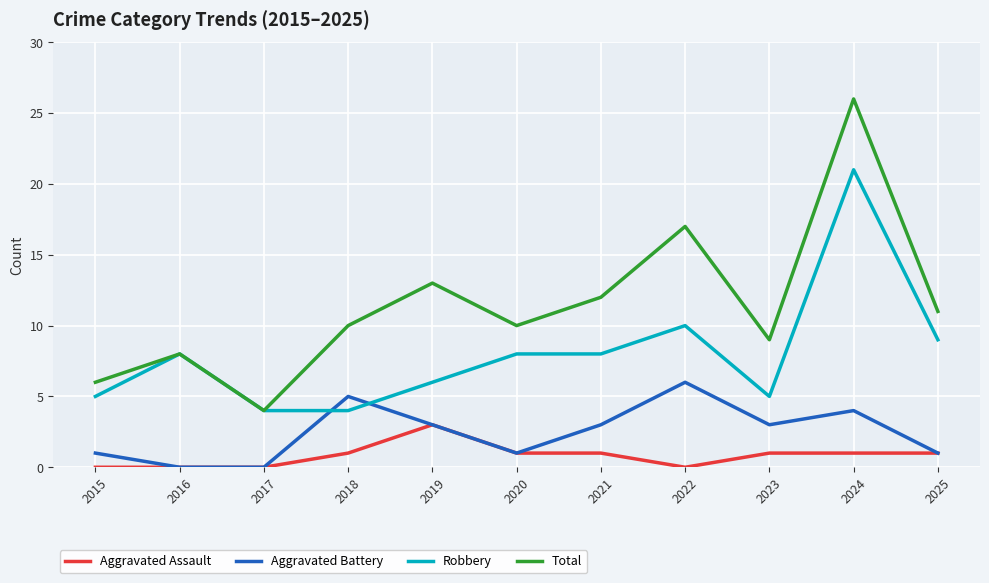

True or false: Aggravated Battery and Total cross at least once.

False